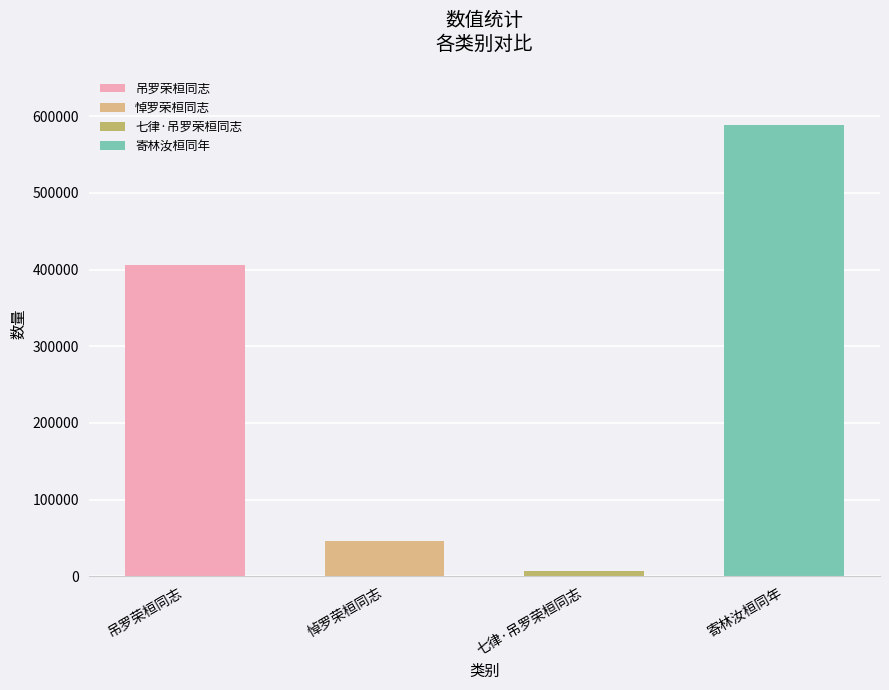

Which label corresponds to the smallest value in the chart?

七律·吊罗荣桓同志